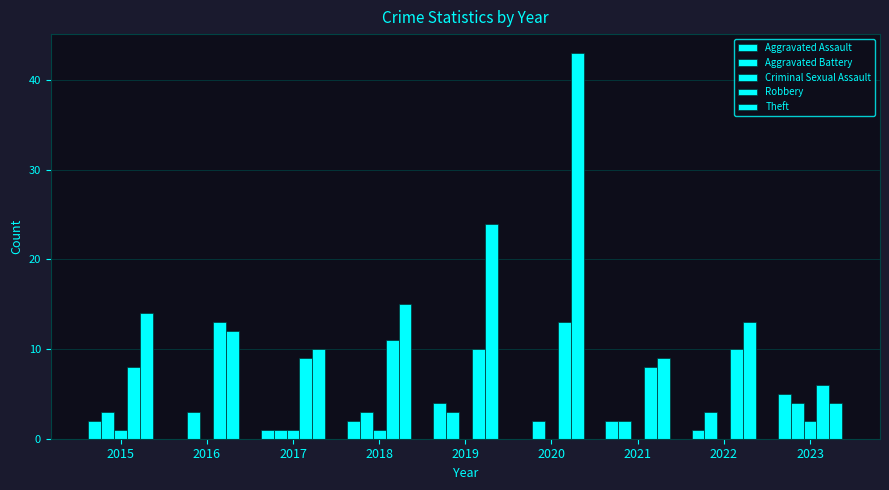

Is the value of Robbery at 2021 greater than the value of Theft at 2022?

No